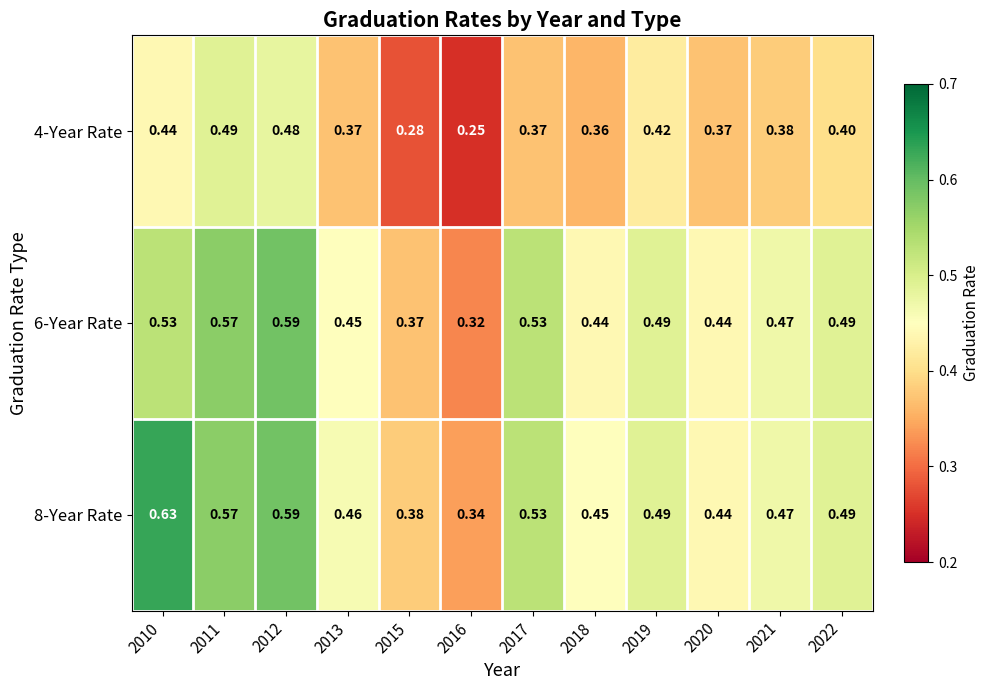

Between 2013 and 2019, which series saw the biggest shift?

4-Year Rate